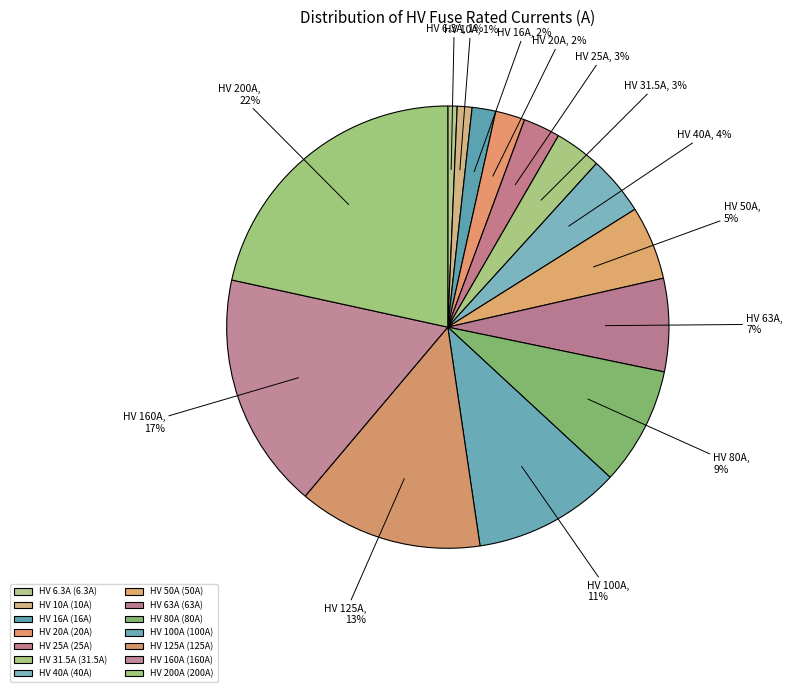

True or false: HV 40A accounts for 4% of the total.

True